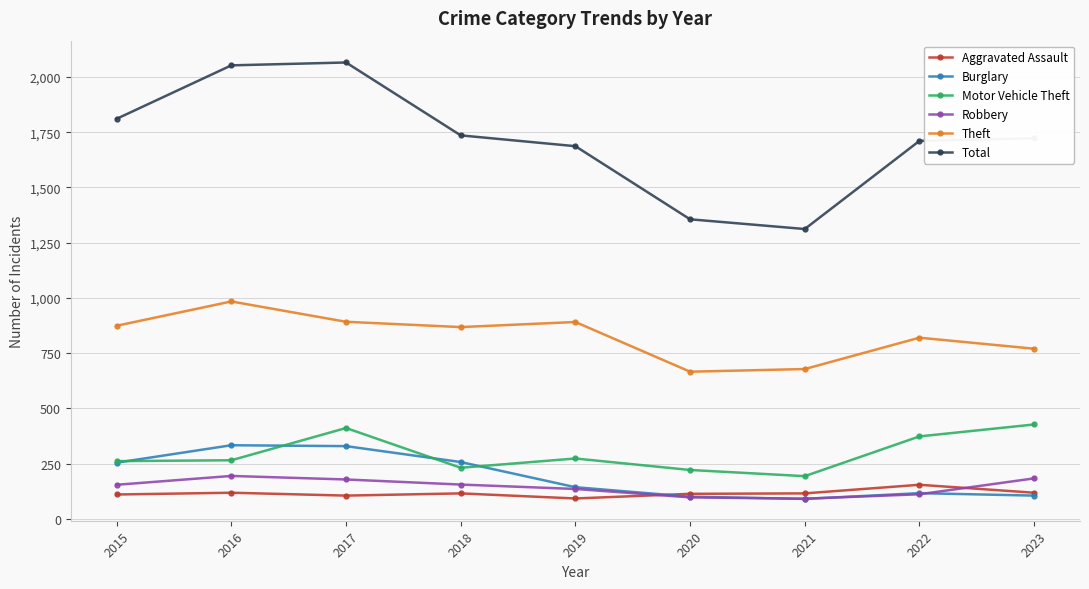

At how many categories does at least one series exceed 1874?

2